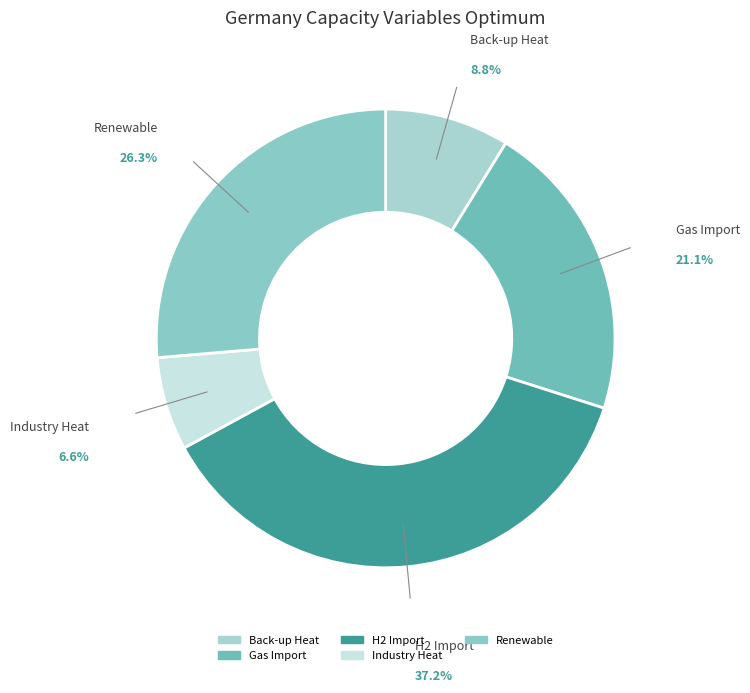

The Renewable slice represents 40% of the pie. True or false?

False